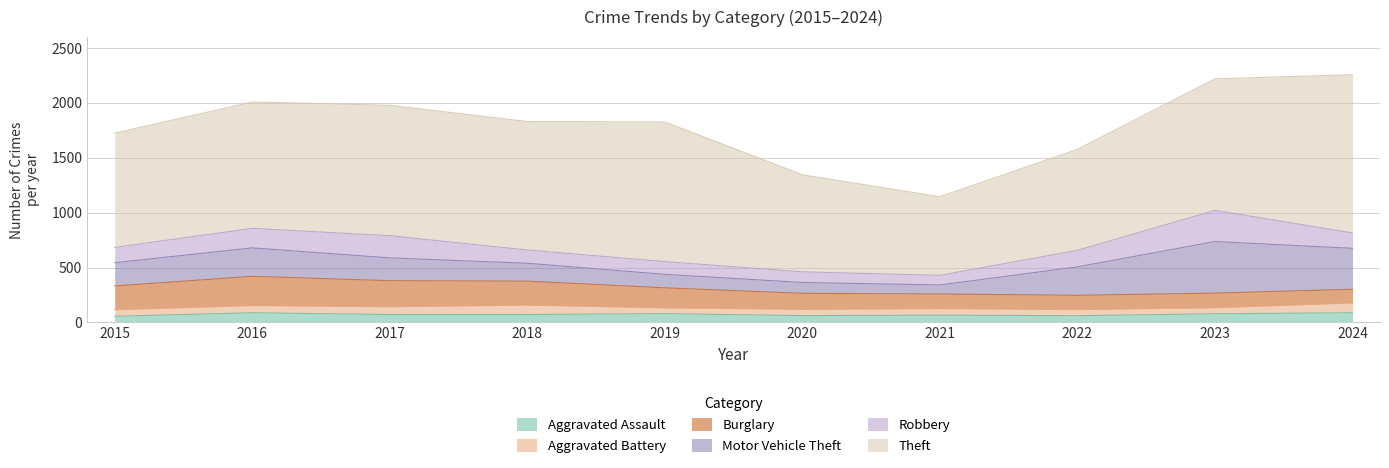

Is it true that Burglary equals 286 at 2018?

False